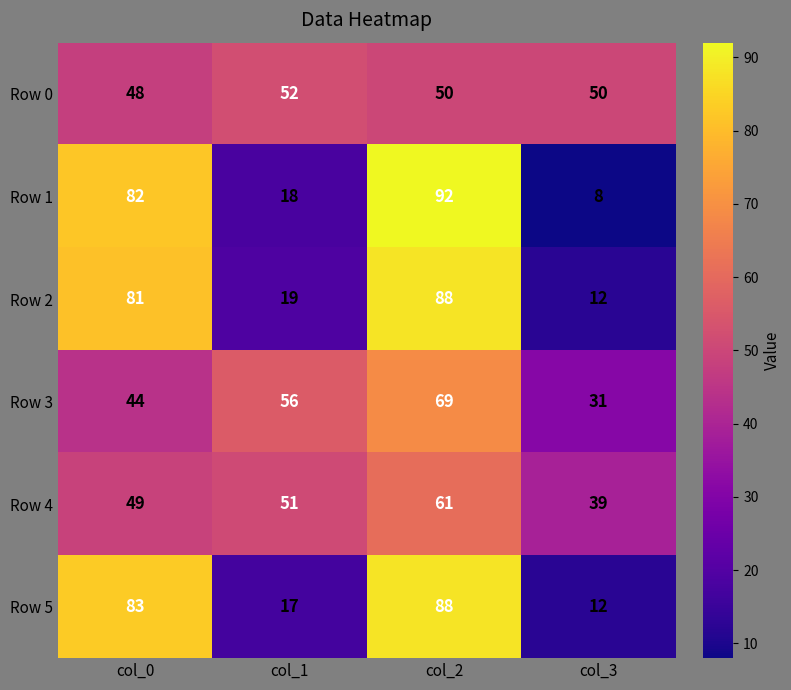

Which series has the widest spread of values?

Row 1